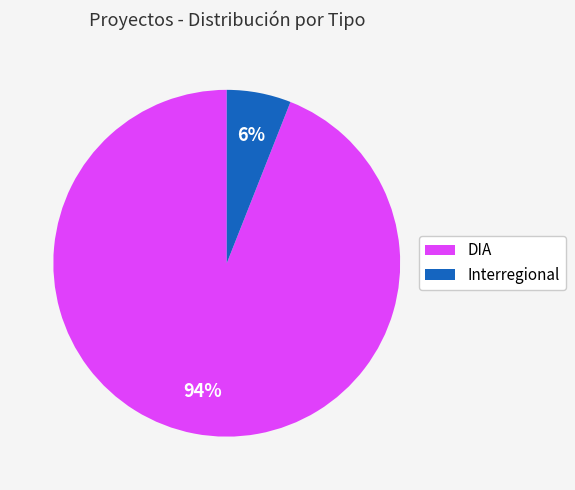

Combined, do DIA and Interregional account for over 50%?

Yes